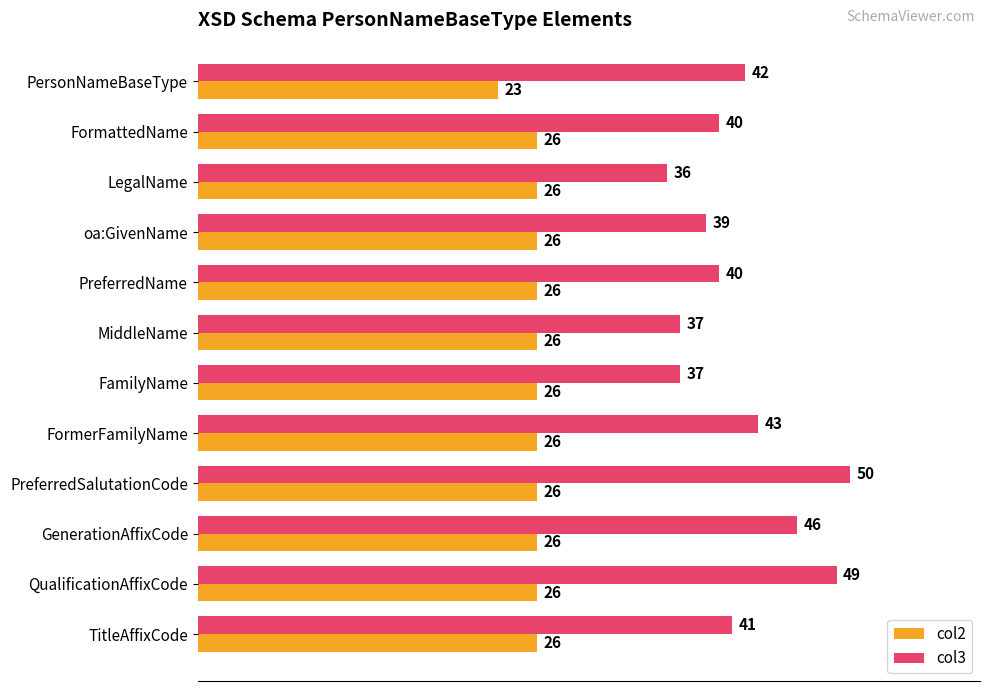

True or false: col3 has a value of 24 at FormattedName.

False